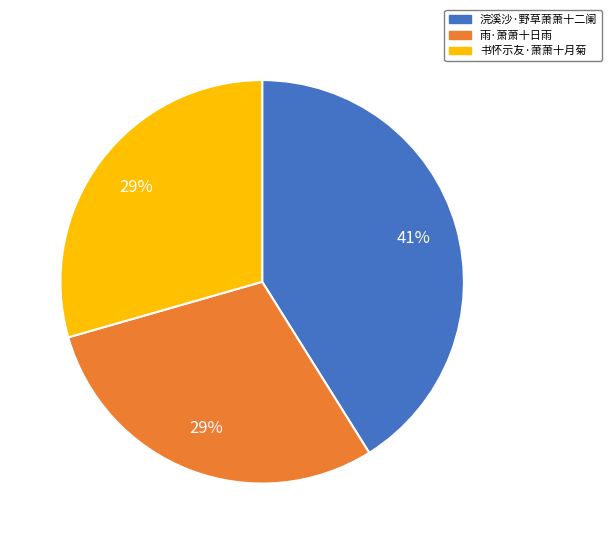

Which slice is the largest?

浣溪沙·野草萧萧十二阑